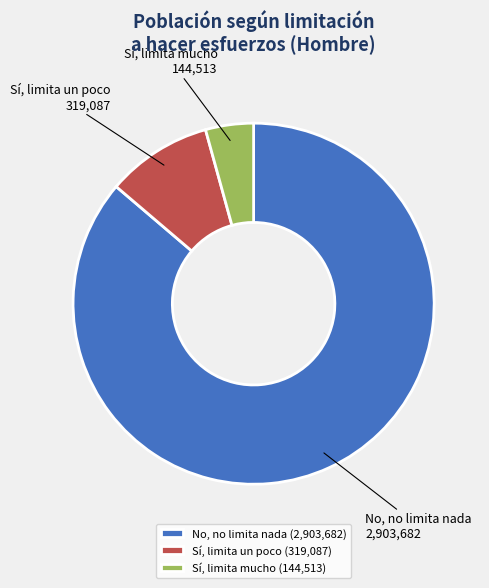

Count the number of slices in the pie.

3